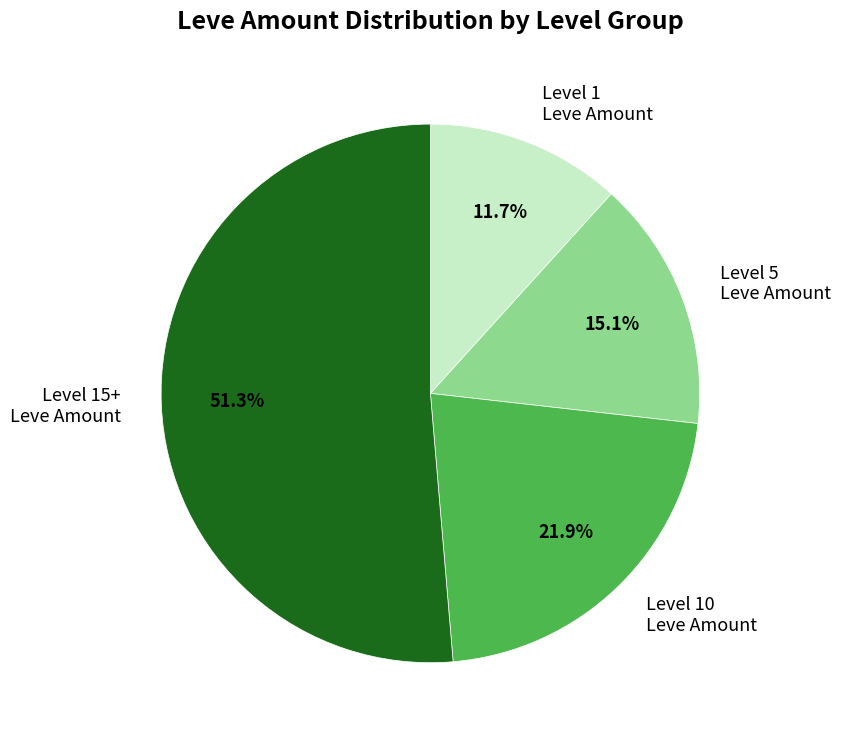

Is Level 15+ Leve Amount the majority of the pie?

Yes